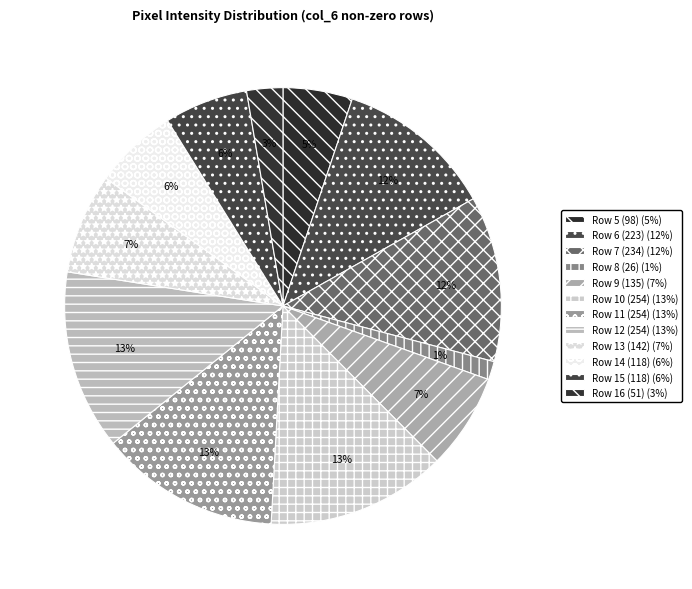

Count the number of slices in the pie.

12